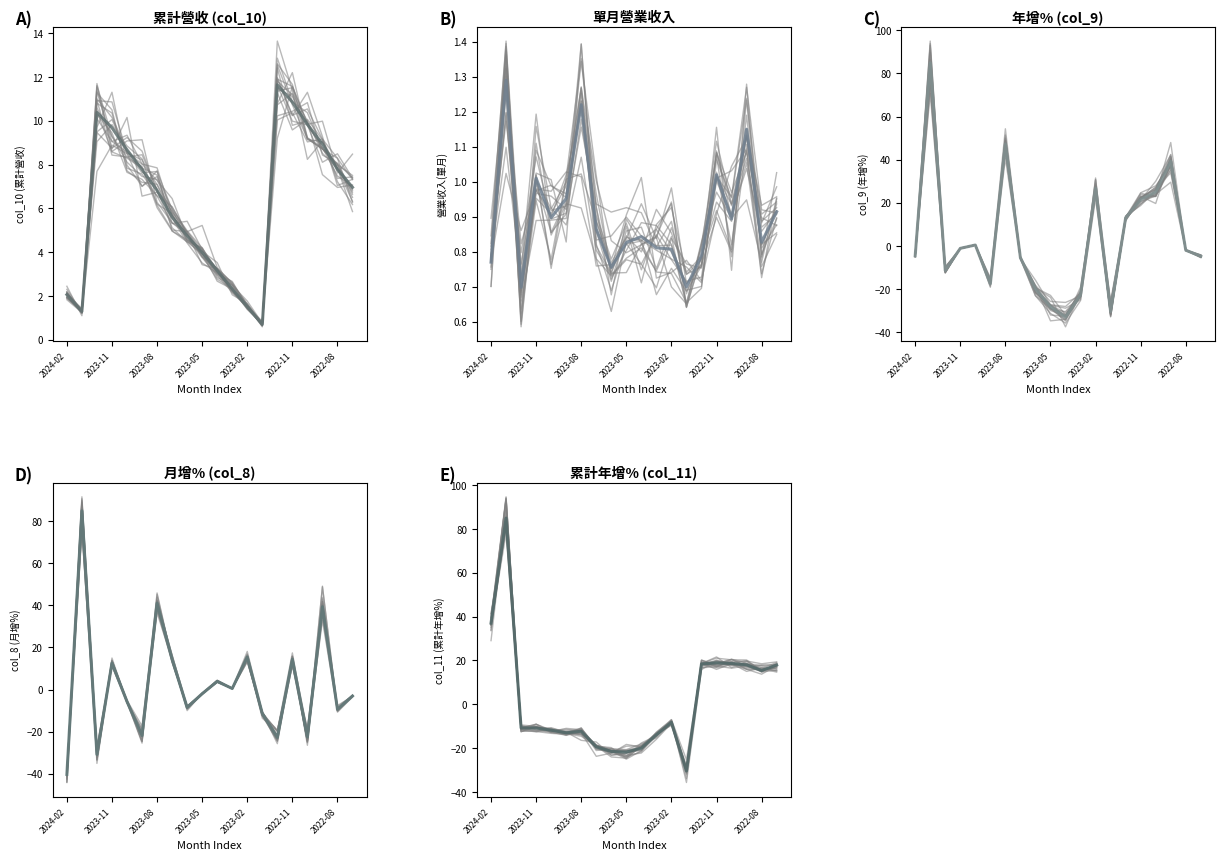

Does the chart display data point markers on the line(s)?

No